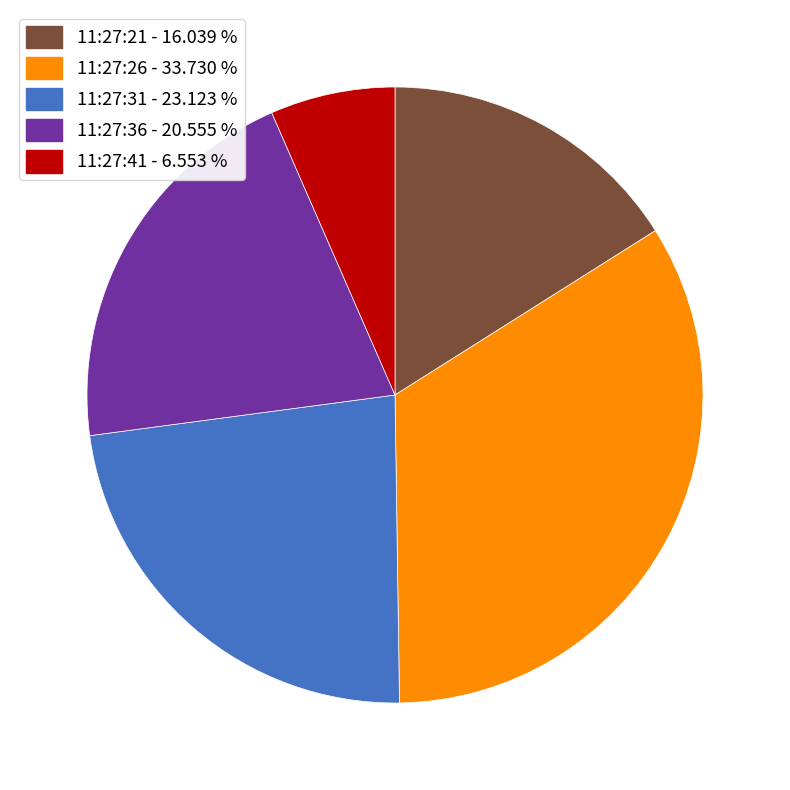

True or false: 11:27:26 accounts for 46% of the total.

False